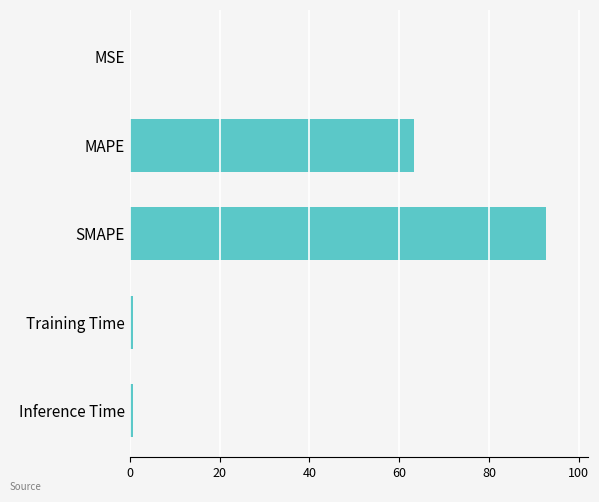

Which has a higher value, Training Time or MAPE?

MAPE